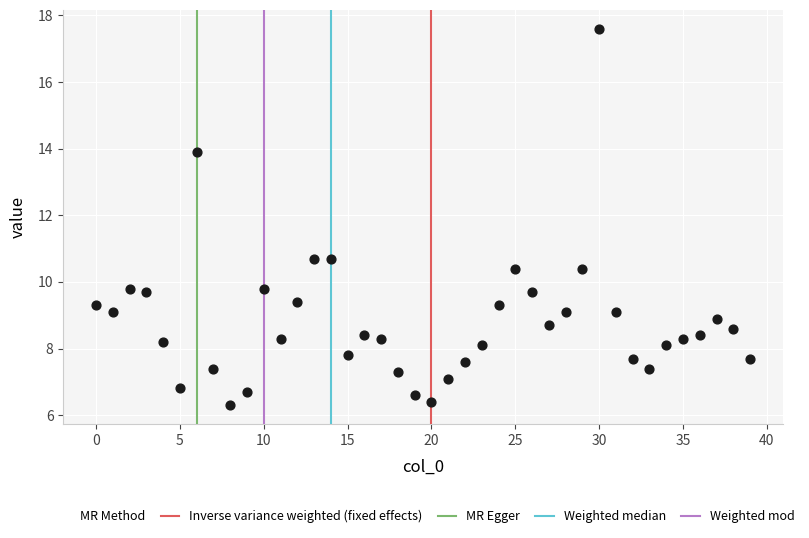

What is the range of Y values (max minus min)?

11.3